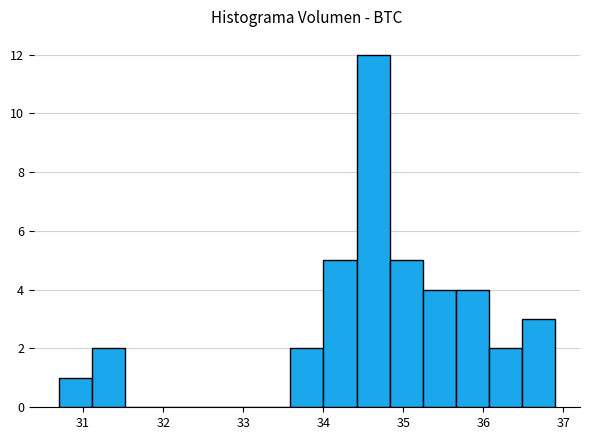

Which range on the x-axis has the tallest bar?

34.4 to 34.8